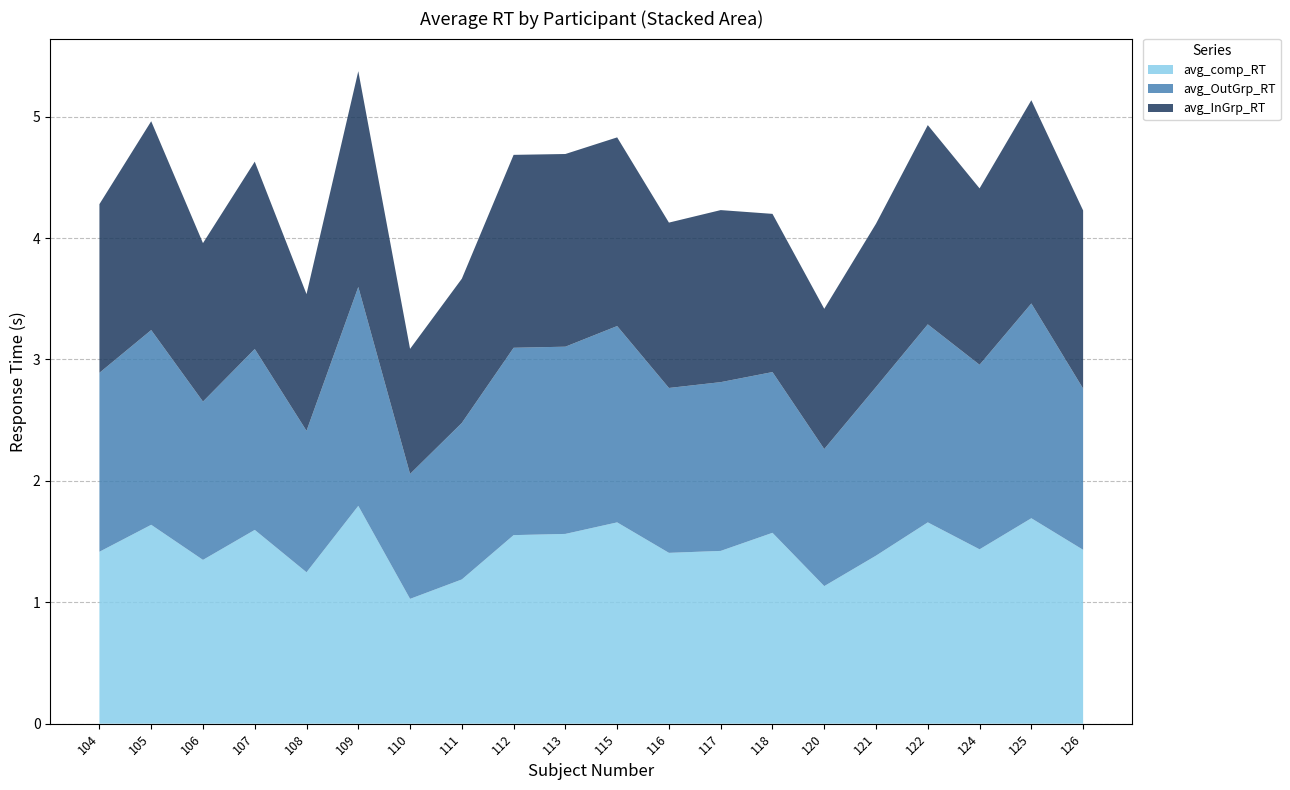

Reading left to right, transcribe all the data shown in this chart.

avg_comp_RT: 104=1.4	105=1.6	106=1.3	107=1.6	108=1.2	109=1.8	110=1.0	111=1.2	112=1.6	113=1.6	115=1.7	116=1.4	117=1.4	118=1.6	120=1.1	121=1.4	122=1.7	124=1.4	125=1.7	126=1.4
avg_OutGrp_RT: 104=1.5	105=1.6	106=1.3	107=1.5	108=1.2	109=1.8	110=1.0	111=1.3	112=1.5	113=1.5	115=1.6	116=1.4	117=1.4	118=1.3	120=1.1	121=1.4	122=1.6	124=1.5	125=1.8	126=1.3
avg_InGrp_RT: 104=1.4	105=1.7	106=1.3	107=1.5	108=1.1	109=1.8	110=1.0	111=1.2	112=1.6	113=1.6	115=1.6	116=1.4	117=1.4	118=1.3	120=1.2	121=1.3	122=1.6	124=1.5	125=1.7	126=1.5